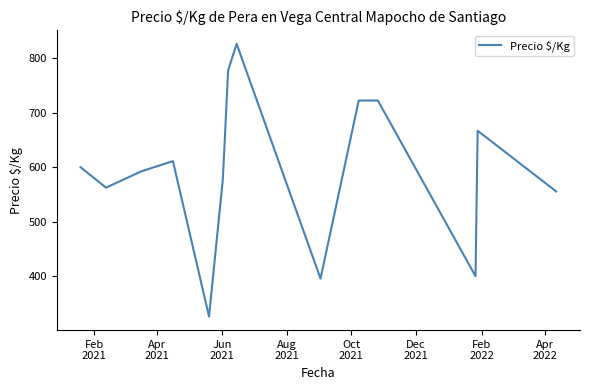

What is the smallest value displayed?

326.0